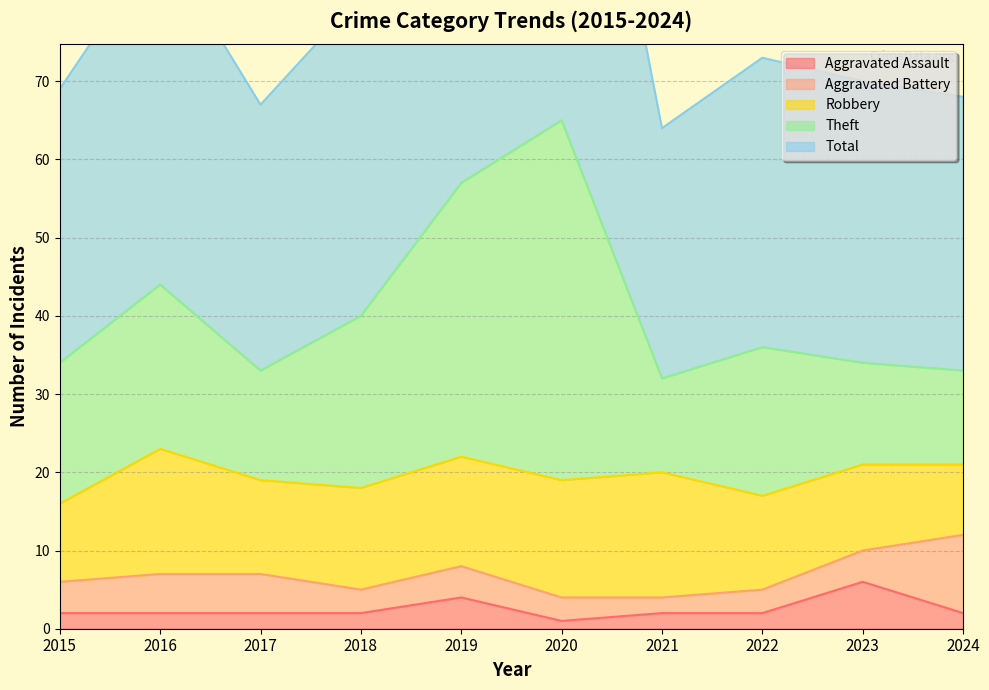

At which category is the sum across all series the highest?

2020